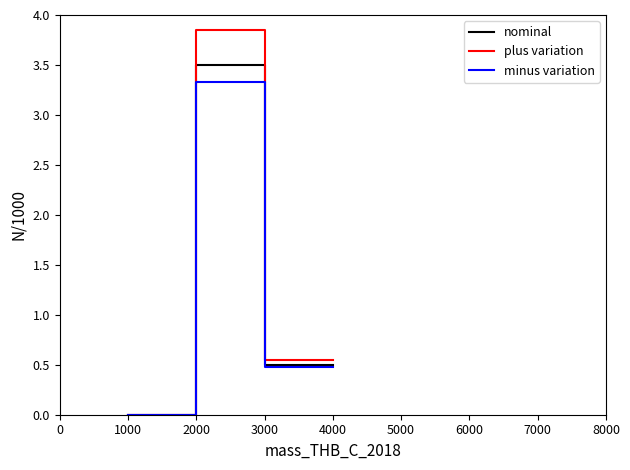

The plus variation series shows 1.6 at 3000. True or false?

False